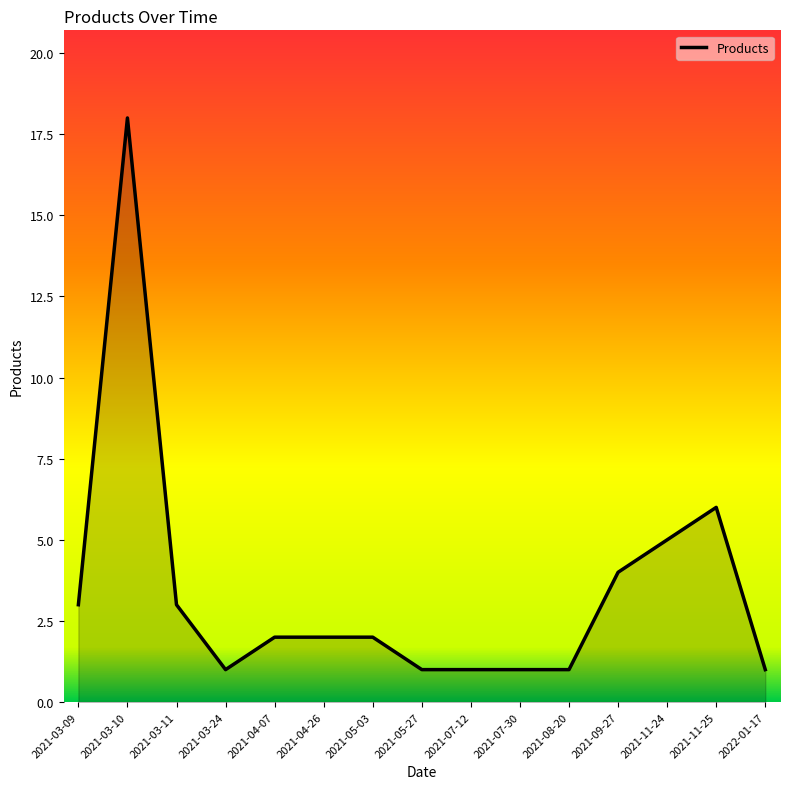

The chart shows a value of 2 at 2021-04-26. True or false?

True